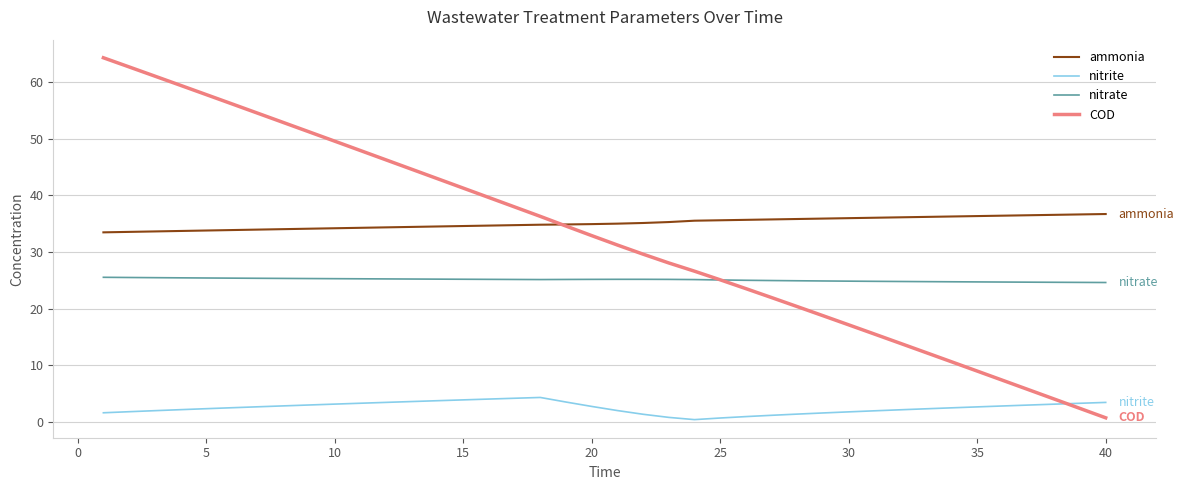

Which series has the widest spread of values?

COD